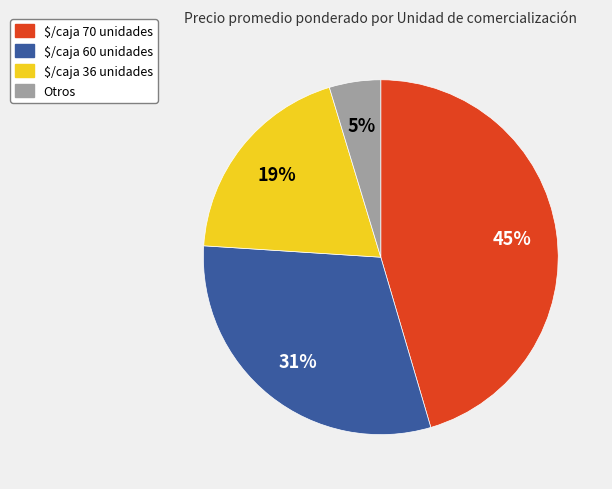

What percentage is the $/caja 36 unidades slice, to the nearest percent?

19%